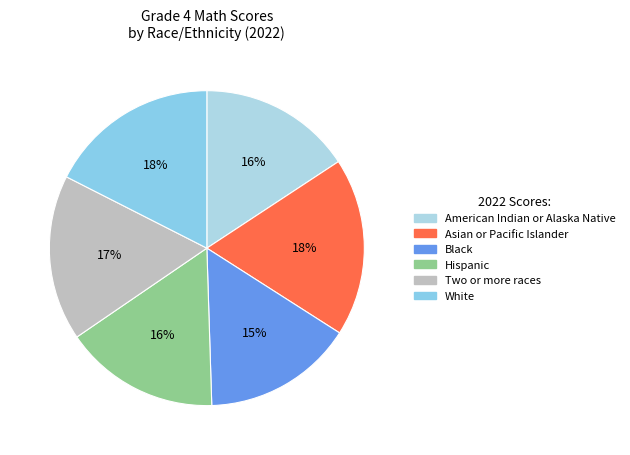

True or false: Hispanic accounts for 16% of the total.

True